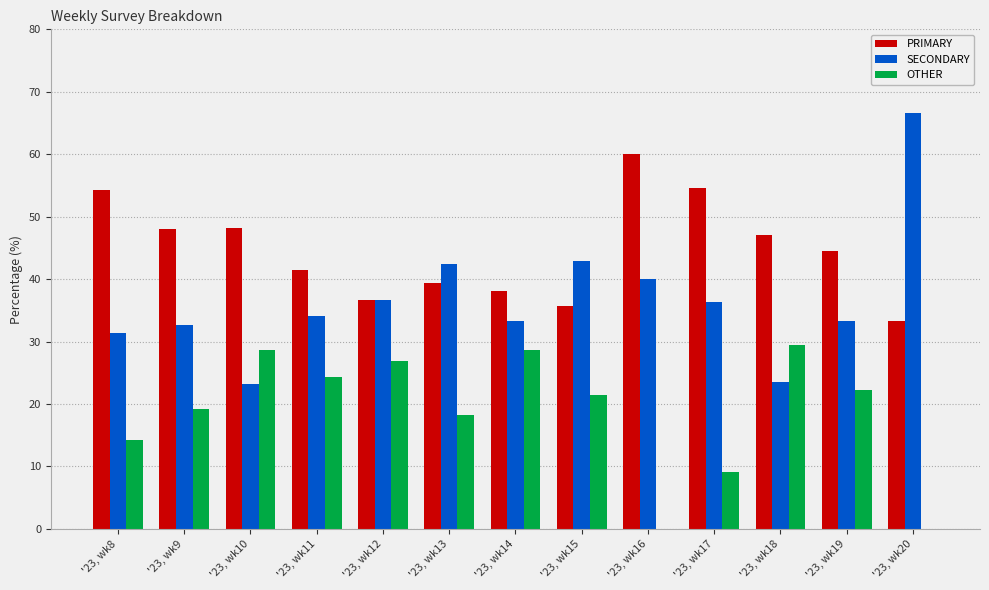

What is the sum of the PRIMARY values at '23, wk14 and '23, wk8?

92.4